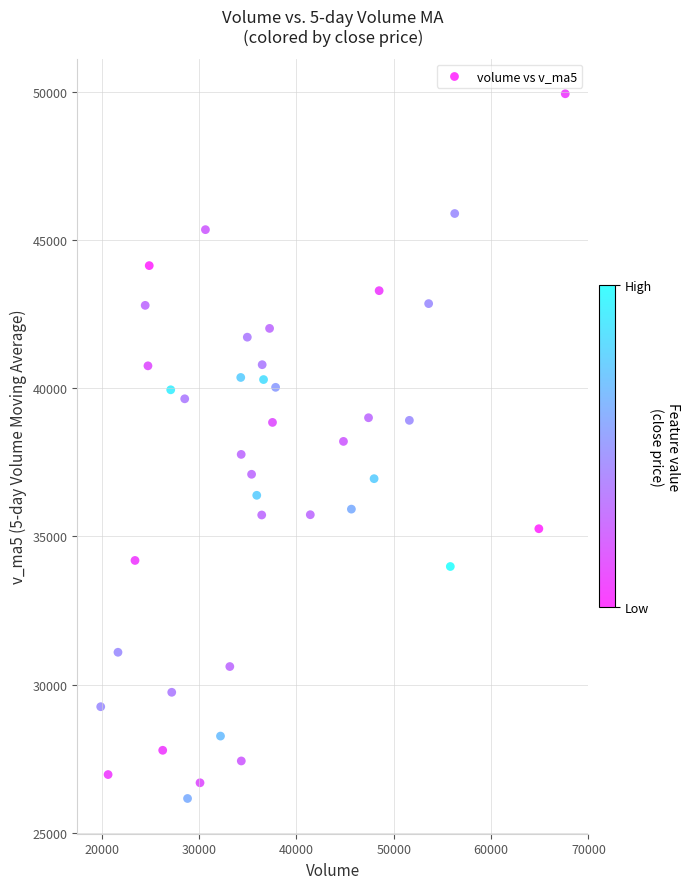

What is the range of Y values (max minus min)?

23783.0